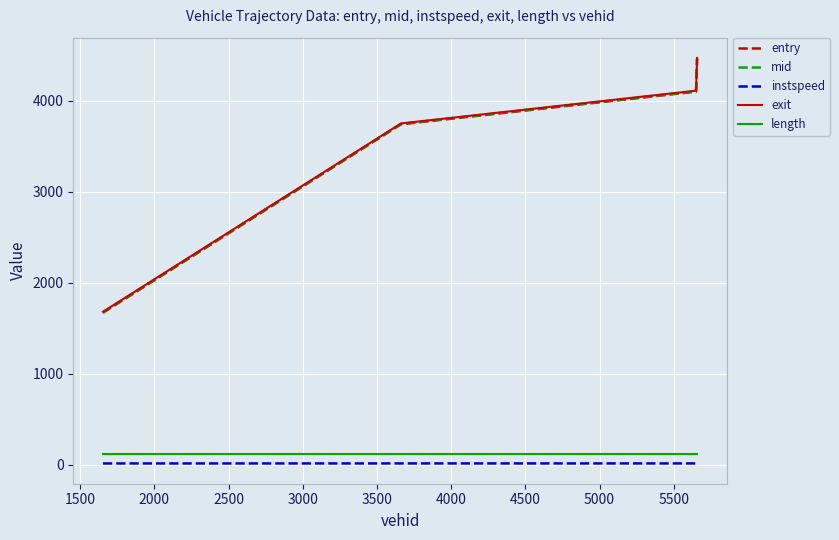

Which series has the largest range (max minus min)?

entry